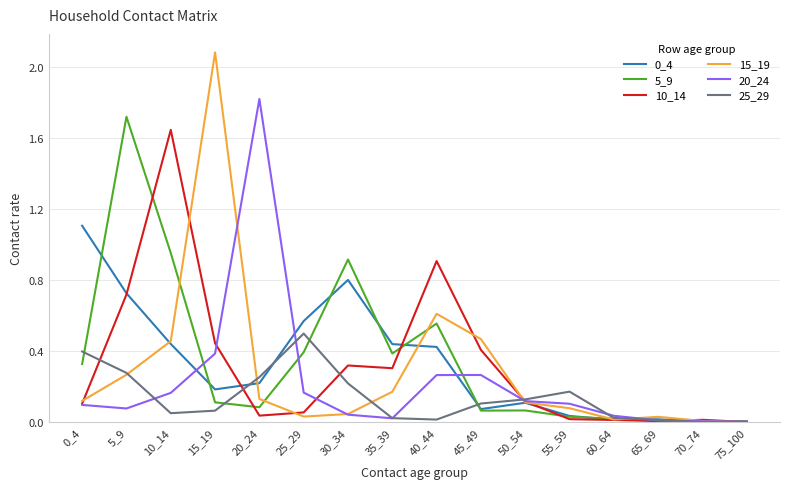

What is the sum of all 10_14 values?

5.1